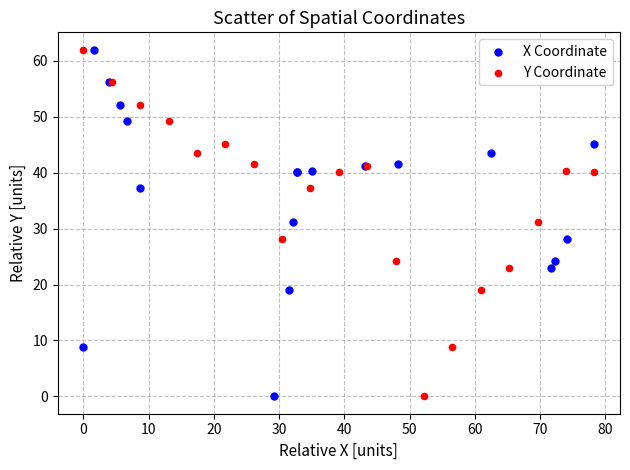

What are all the series names shown in the legend?

X Coordinate, Y Coordinate